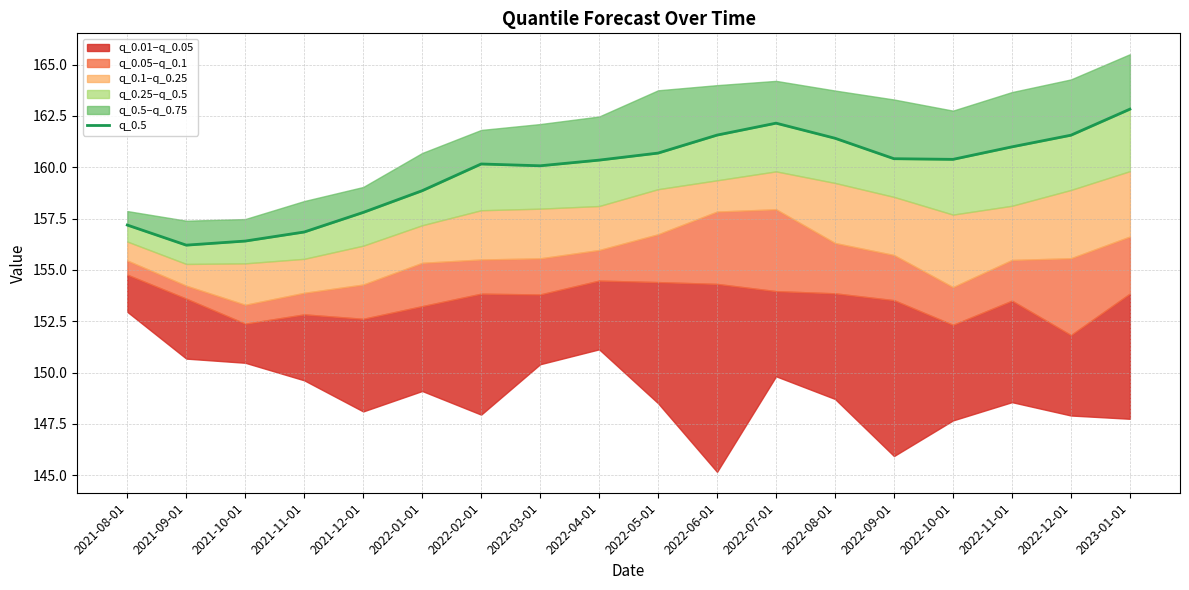

At which label is the value closest to 159?

2022-01-01